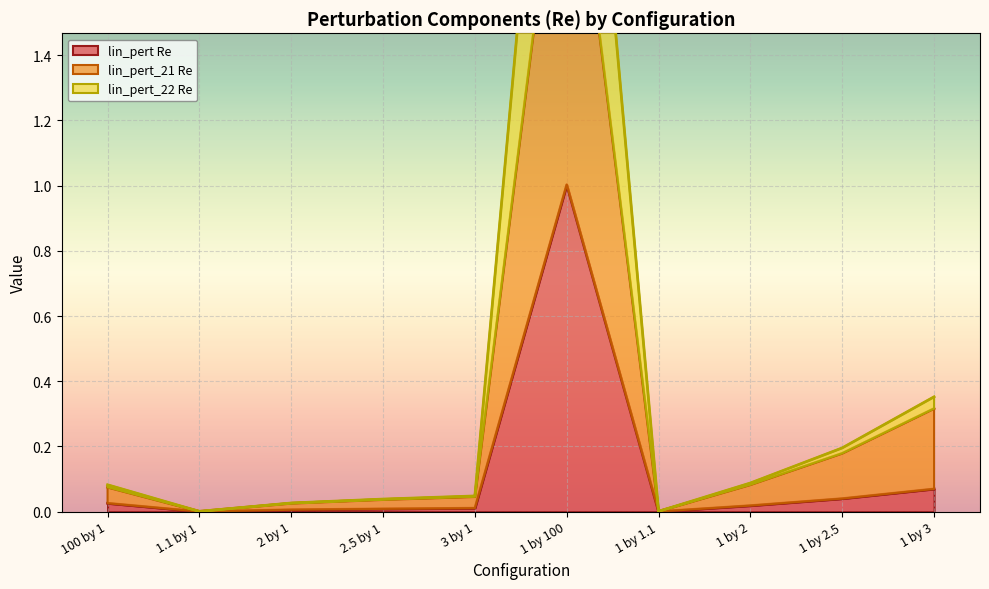

Reading left to right, extract all data points from this chart.

lin_pert Re: 100 by 1=0.0	1.1 by 1=0.0	2 by 1=0.0	2.5 by 1=0.0	3 by 1=0.0	1 by 100=1.0	1 by 1.1=0.0	1 by 2=0.0	1 by 2.5=0.0	1 by 3=0.1
lin_pert_21 Re: 100 by 1=0.1	1.1 by 1=0.0	2 by 1=0.0	2.5 by 1=0.0	3 by 1=0.0	1 by 100=2.3	1 by 1.1=0.0	1 by 2=0.1	1 by 2.5=0.2	1 by 3=0.3
lin_pert_22 Re: 100 by 1=0.1	1.1 by 1=0.0	2 by 1=0.0	2.5 by 1=0.0	3 by 1=0.0	1 by 100=3.1	1 by 1.1=0.0	1 by 2=0.1	1 by 2.5=0.2	1 by 3=0.4